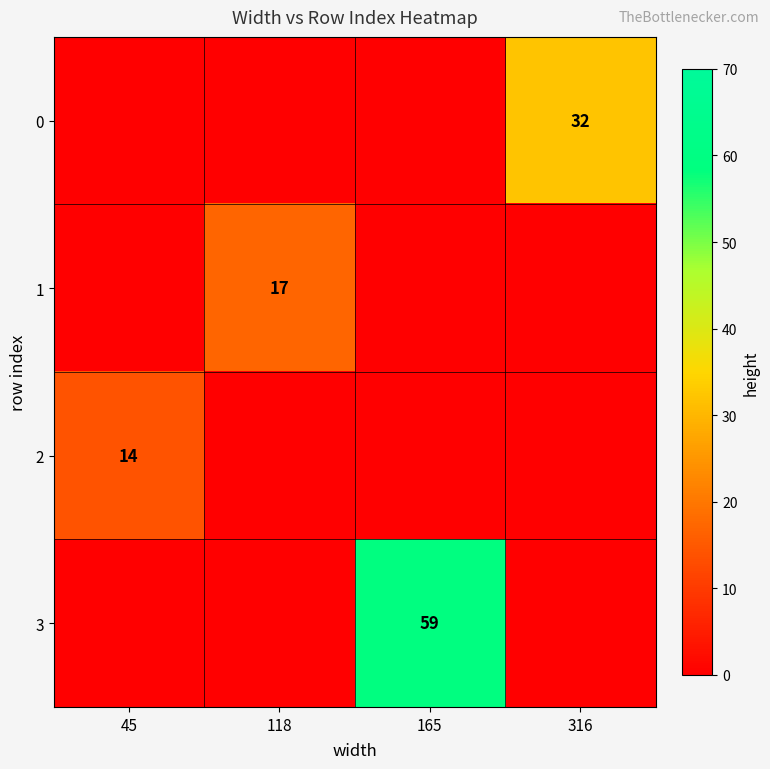

Is it true that 3 equals 27 at 165?

False